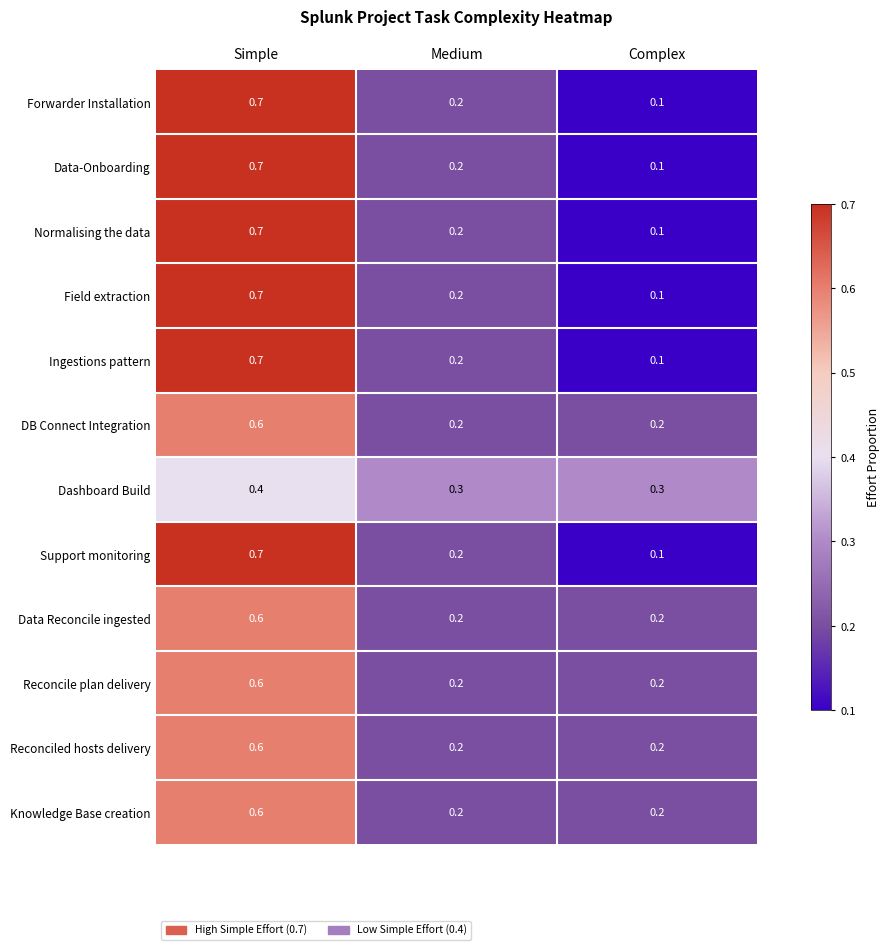

What is the sum of all Forwarder Installation values?

1.0